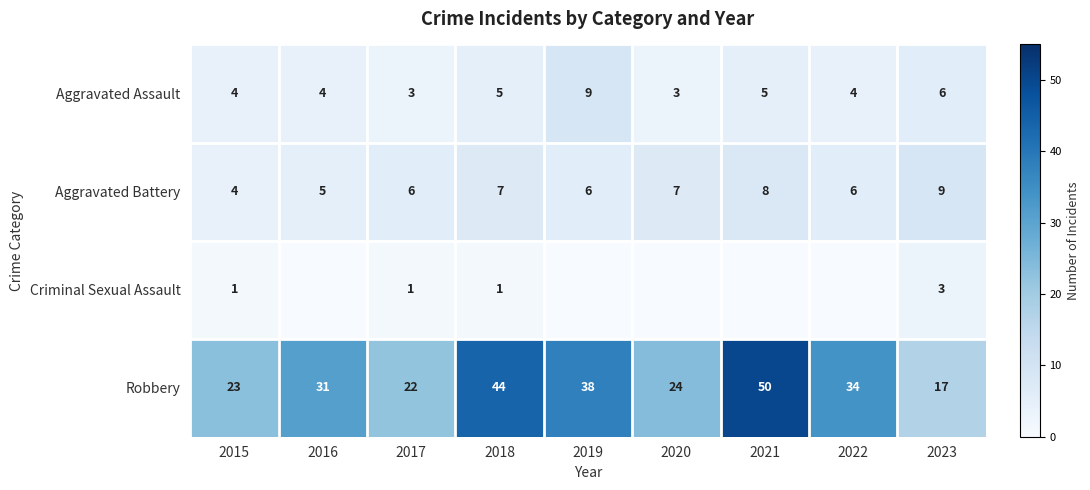

Which series has the largest range (max minus min)?

Robbery